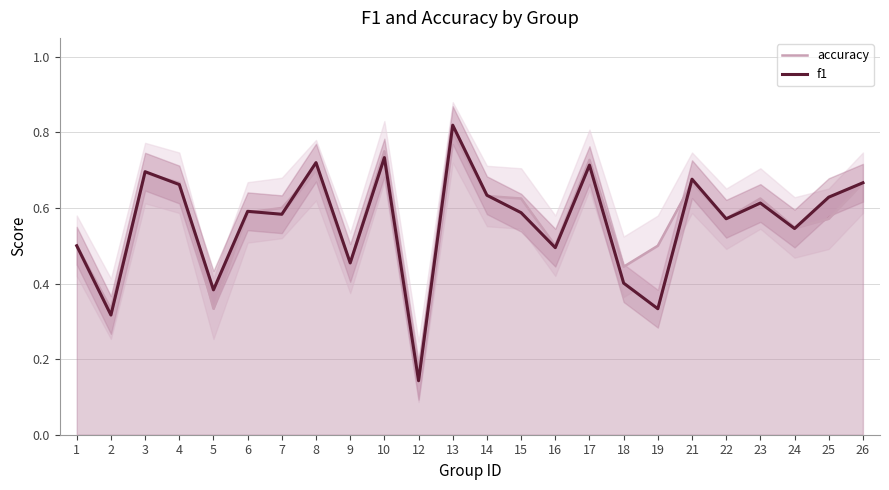

What value does the accuracy series have at 24?

0.5